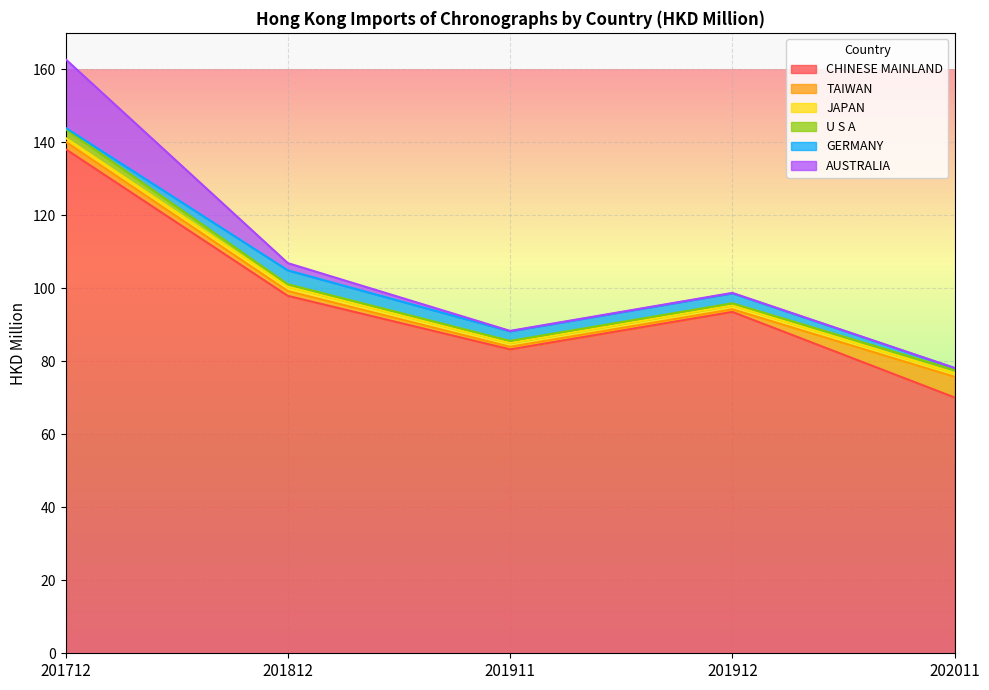

Reading left to right, list all the values displayed in this chart.

CHINESE MAINLAND: 138.1	97.9	83.3	93.5	70.1
TAIWAN: 2.0	1.3	0.7	0.7	5.7
JAPAN: 1.1	1.2	1.0	1.1	1.0
U S A: 2.4	0.7	0.6	0.6	0.8
GERMANY: 0.4	3.8	2.6	2.7	0.5
AUSTRALIA: 18.8	2.0	0.1	0.1	0.0